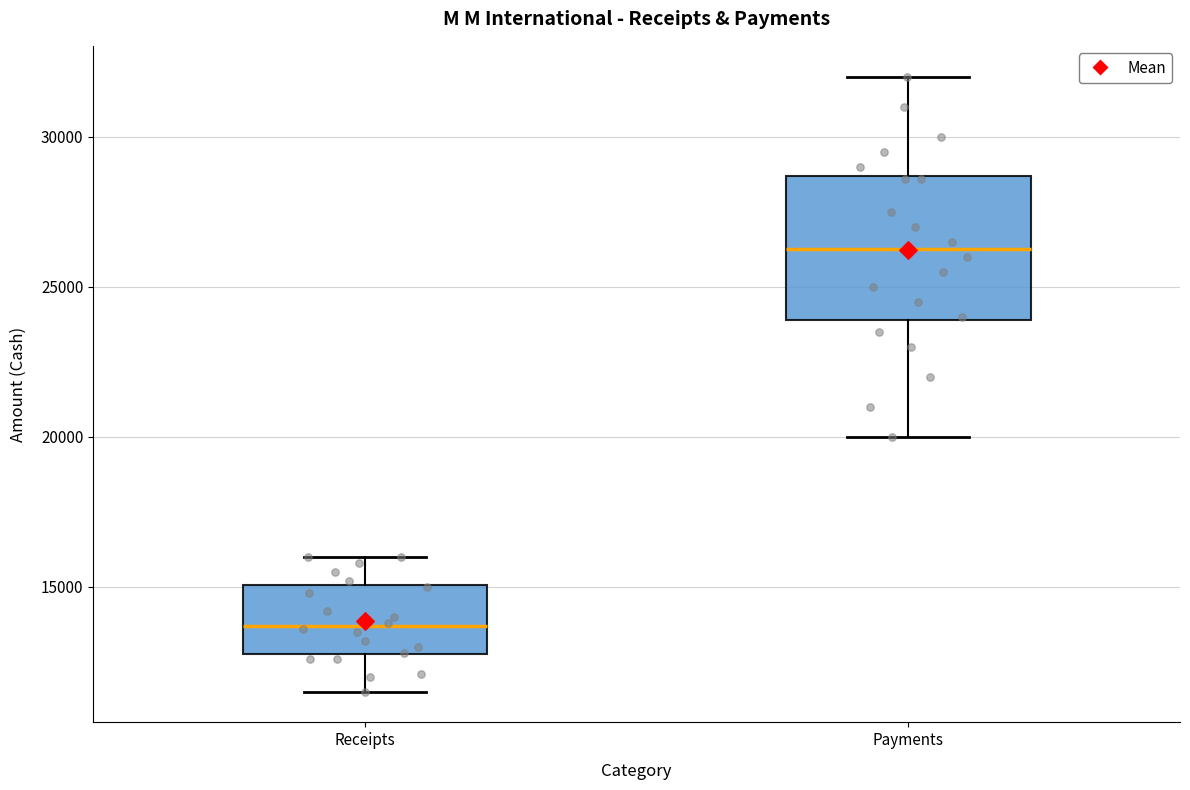

Reading left to right, transcribe this box plot: for each box, give where its median line is, the range the box spans, and where its two whiskers end, as read against the y-axis. The values are not printed on the chart, so give them approximately, as read against the axis.

Receipts: median 13500, box 12500 to 15000, whiskers 11500 to 16000
Payments: median 26500, box 24000 to 28500, whiskers 20000 to 32000